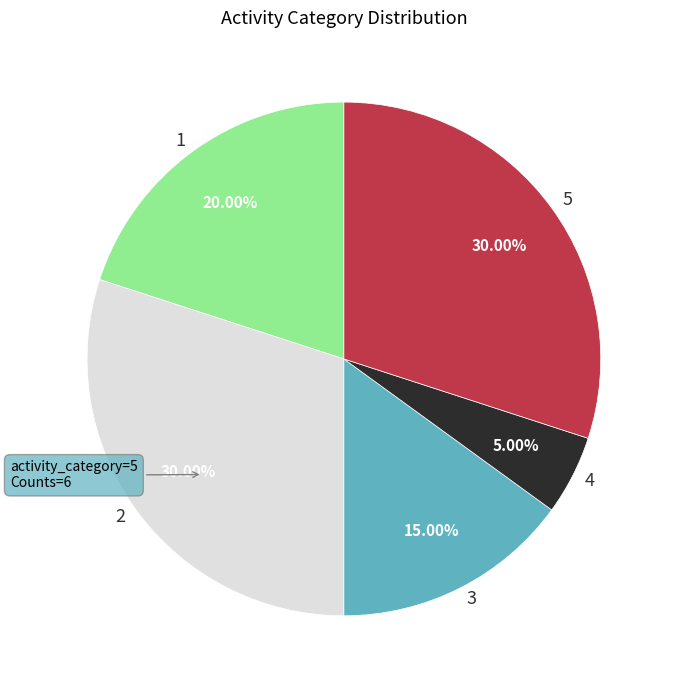

To the nearest percent, what is the combined percentage of 2 and 5?

60%